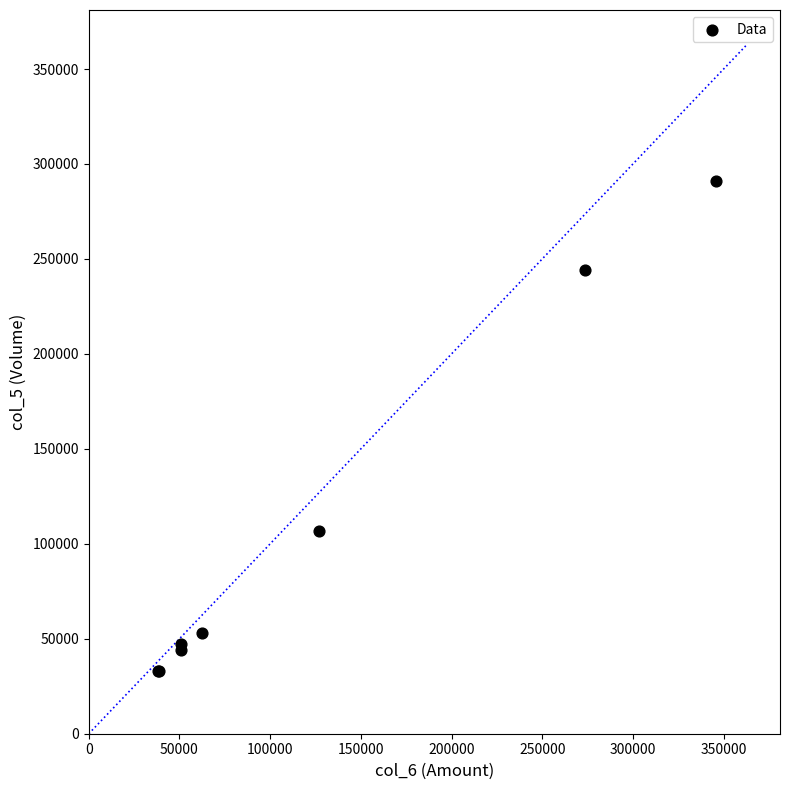

What Y value in the scatter plot is closest to 162000?

107000